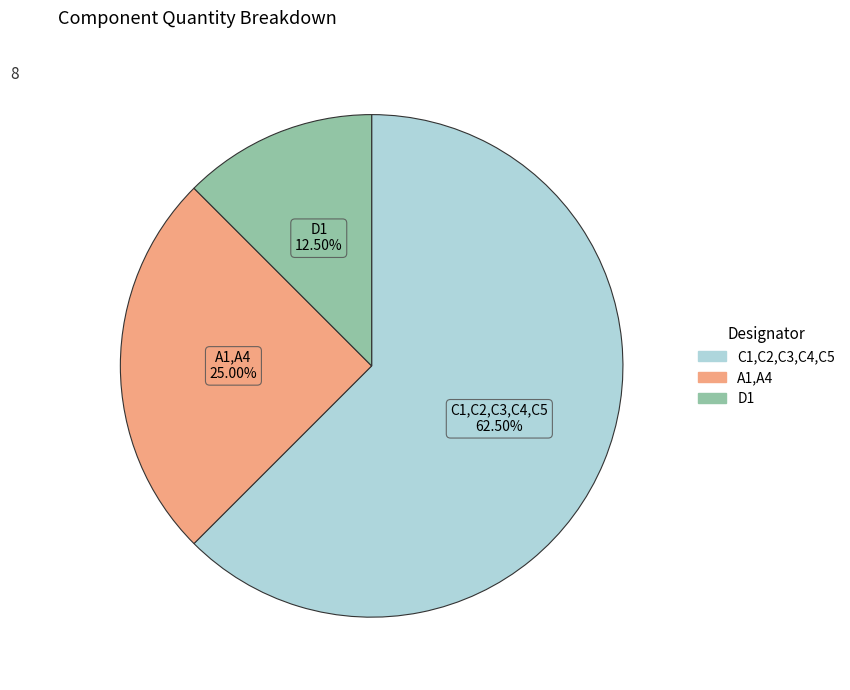

To the nearest percent, what is the difference between the D1 and C1,C2,C3,C4,C5 slice percentages?

50%